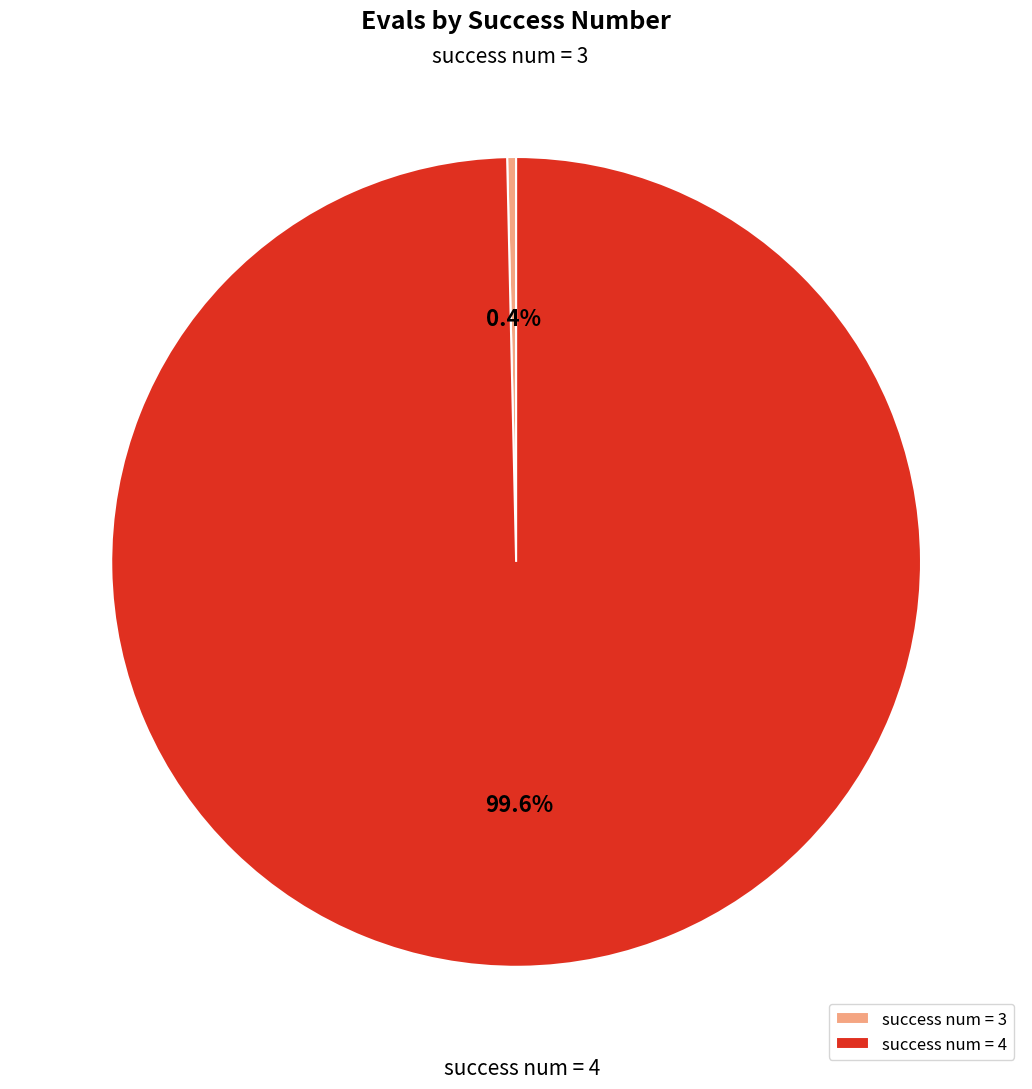

Which slice is the largest?

success num = 4